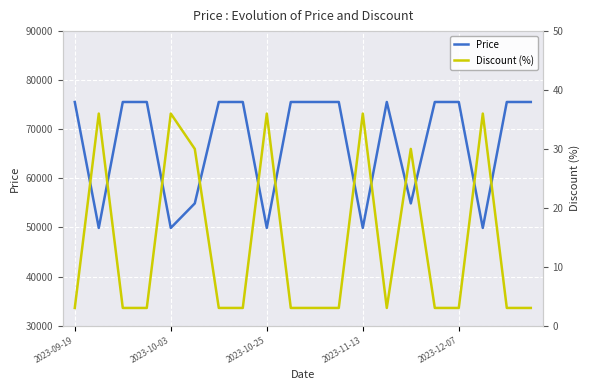

What is the difference between the maximum and minimum values in the Price series?

25660